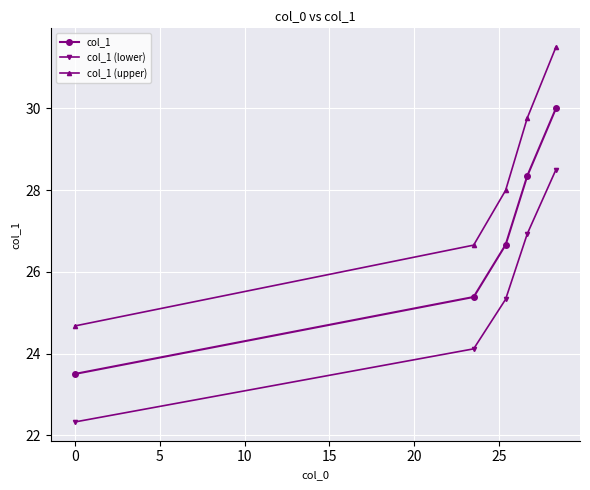

How many categories are shown in the chart?

5